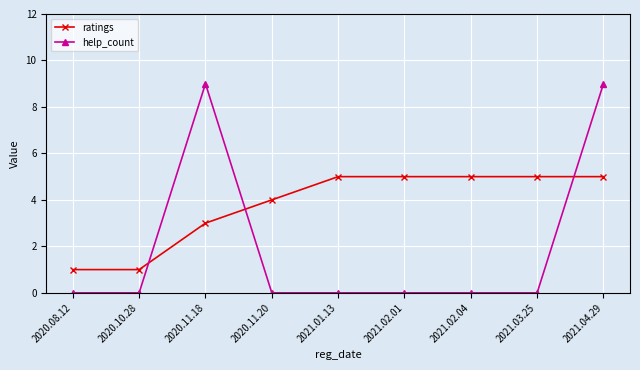

Reading left to right, extract all data points from this chart.

ratings: 2020.08.12=1	2020.10.28=1	2020.11.18=3	2020.11.20=4	2021.01.13=5	2021.02.01=5	2021.02.04=5	2021.03.25=5	2021.04.29=5
help_count: 2020.08.12=0	2020.10.28=0	2020.11.18=9	2020.11.20=0	2021.01.13=0	2021.02.01=0	2021.02.04=0	2021.03.25=0	2021.04.29=9